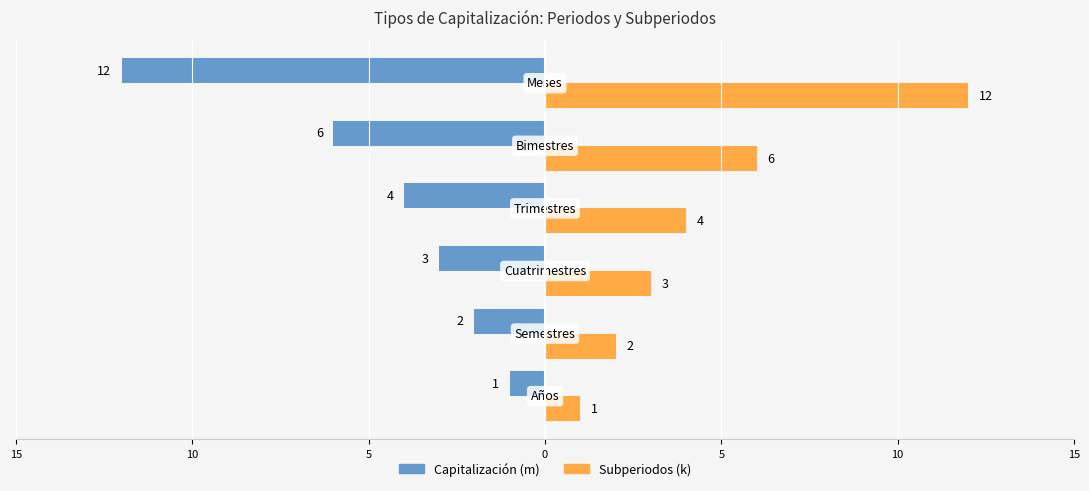

What are all the series names shown in the legend?

Capitalización (m), Subperiodos (k)